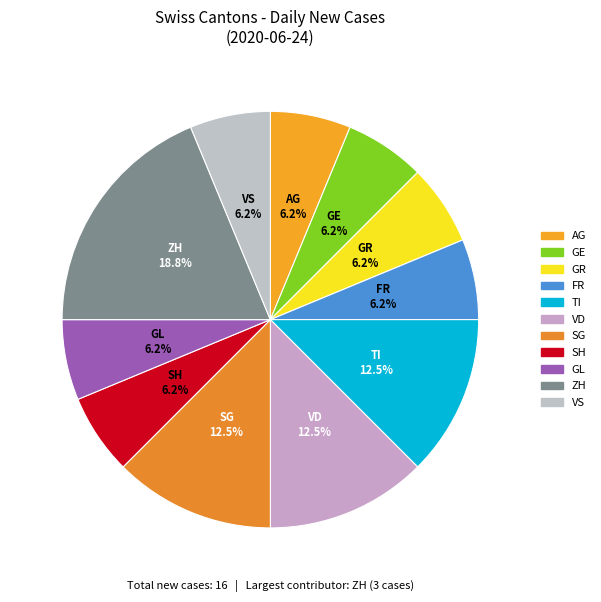

Does any single category account for the majority?

No